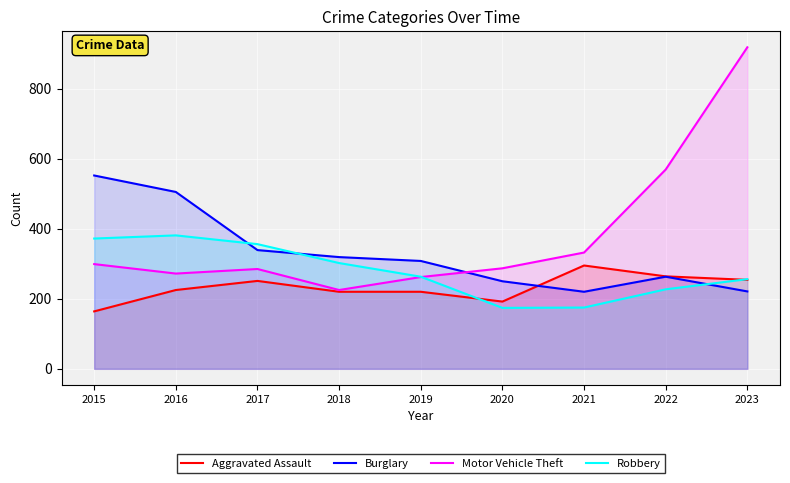

What is the difference between the maximum and second lowest values in the Robbery series?

206